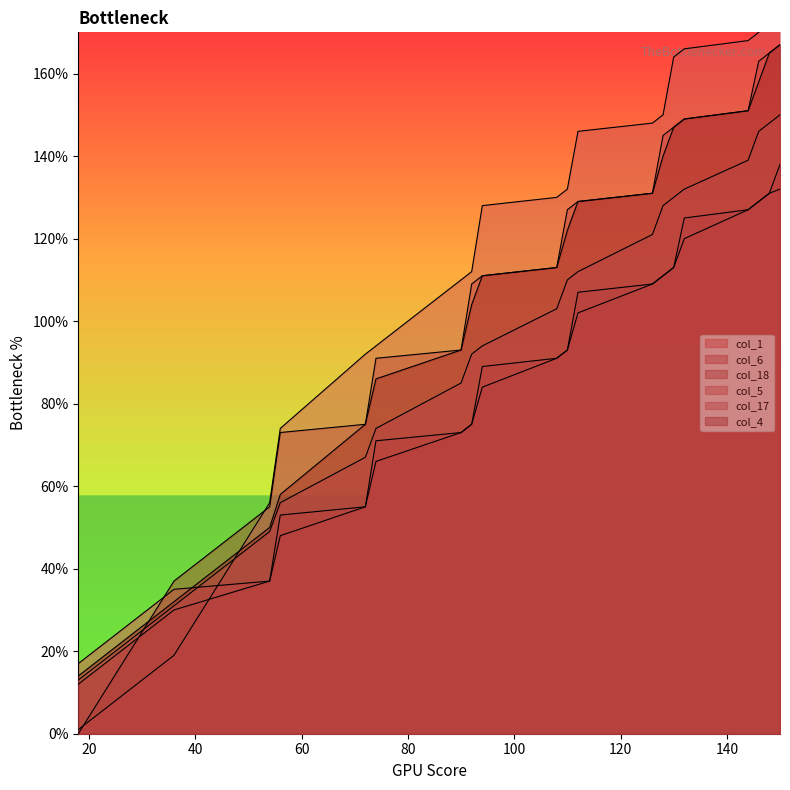

How many values in the col_5 series are below 110?

10